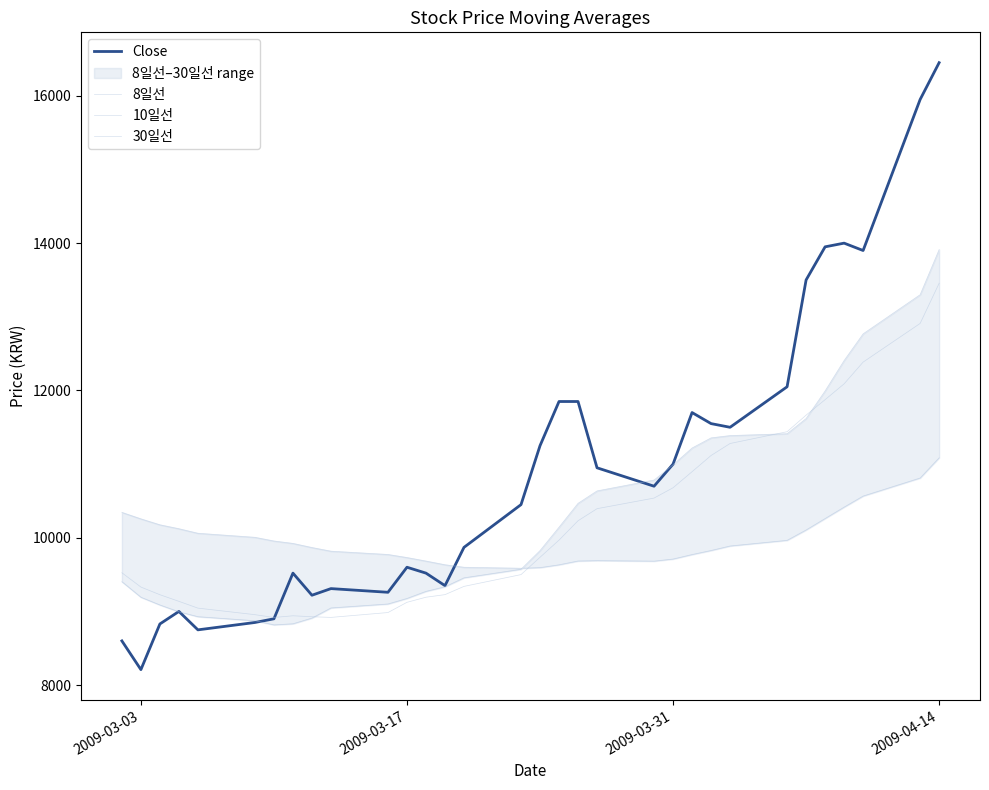

What is the value of the 10일선 point at the 9th from the left?

8928.0